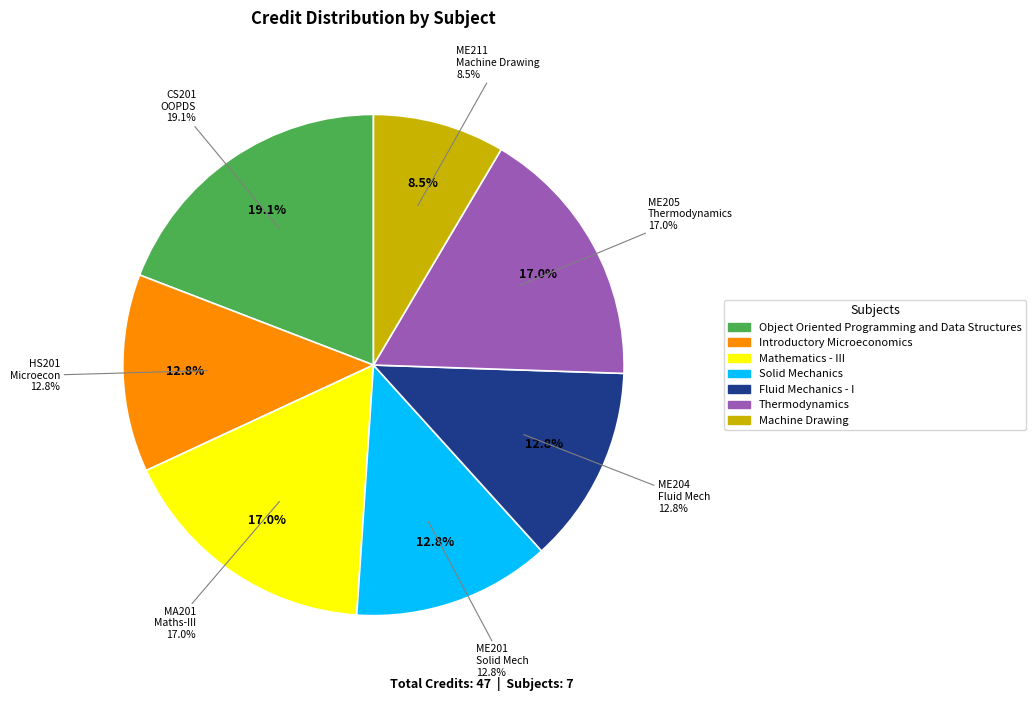

Is it true that Thermodynamics is 17% of the pie?

True